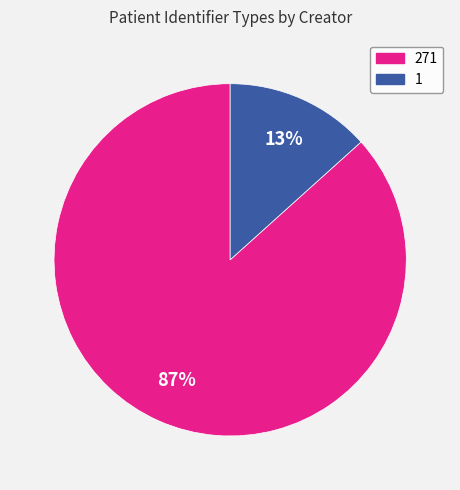

Is there a majority slice in this chart?

Yes